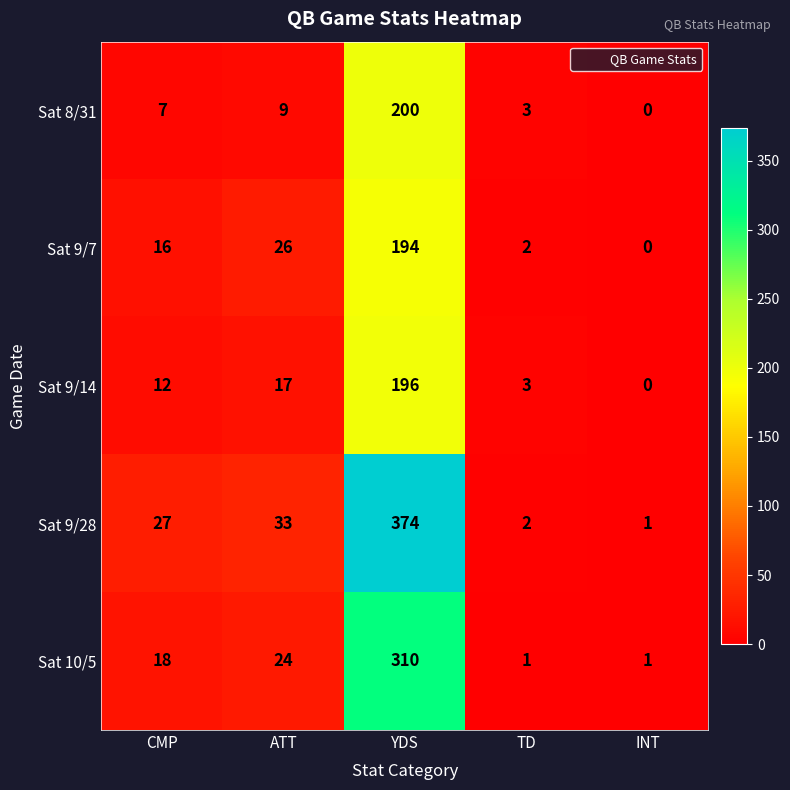

What is the sum of the Sat 9/14 values at INT and ATT?

17